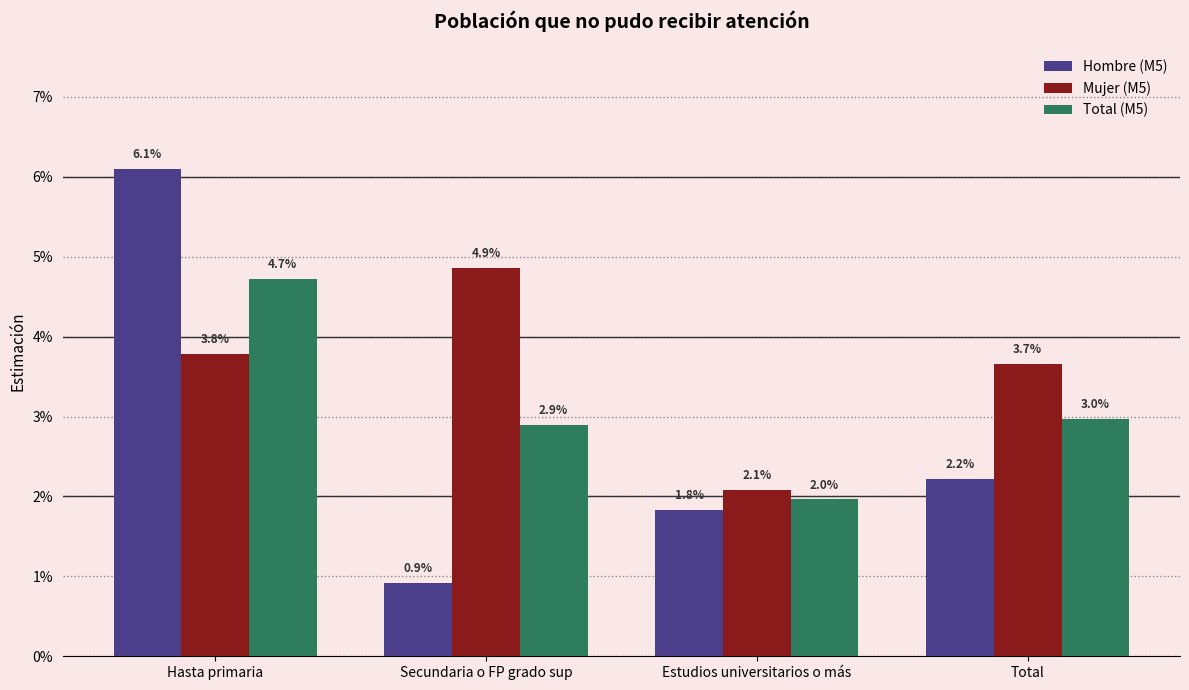

What are all the series names shown in the legend?

Hombre (M5), Mujer (M5), Total (M5)